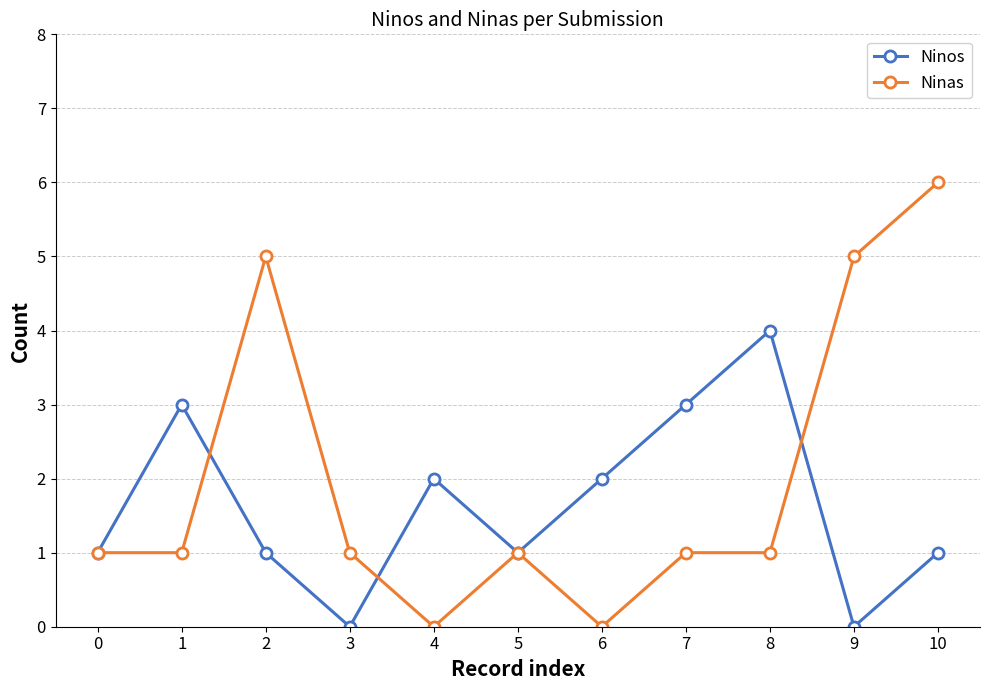

Which series changed the most between 2 and 5?

Ninas